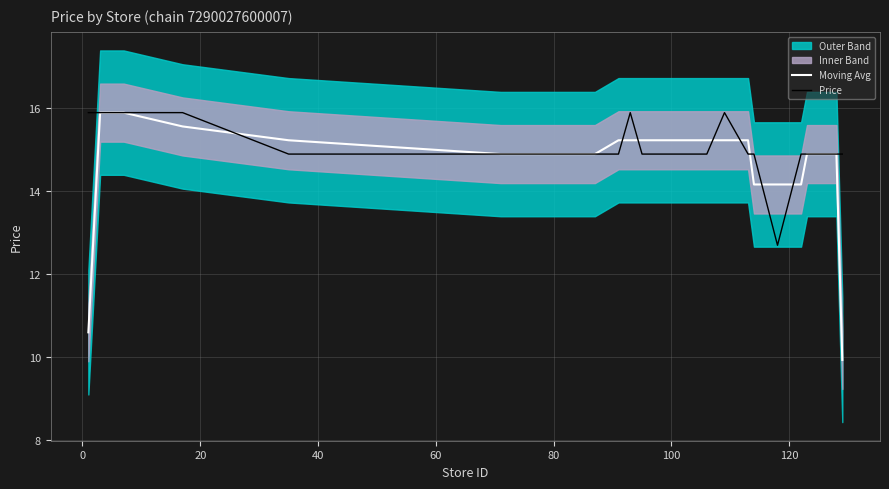

What is the lowest value of the Price series?

12.7